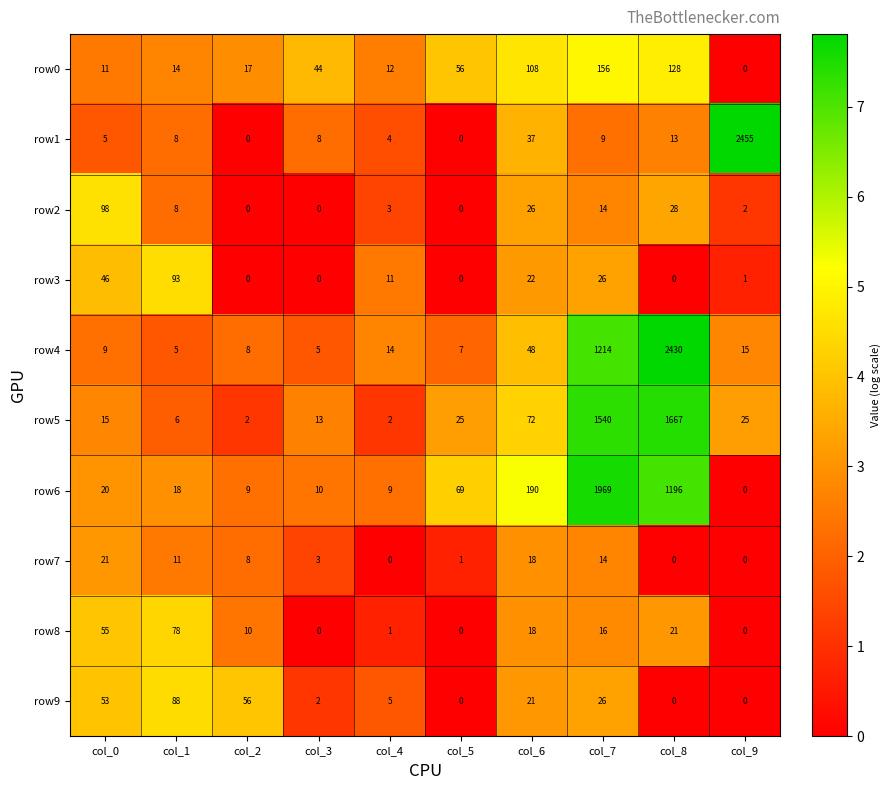

List the series in order of their peak value, lowest first.

row7, row8, row9, row3, row2, row0, row5, row6, row4, row1